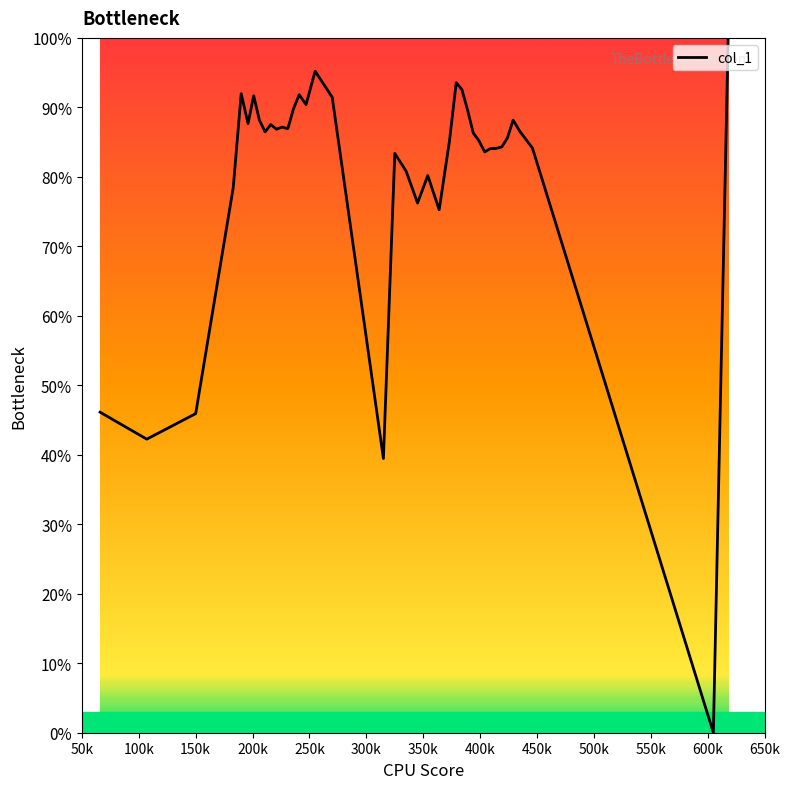

What is the difference between the maximum and minimum values?

100.0